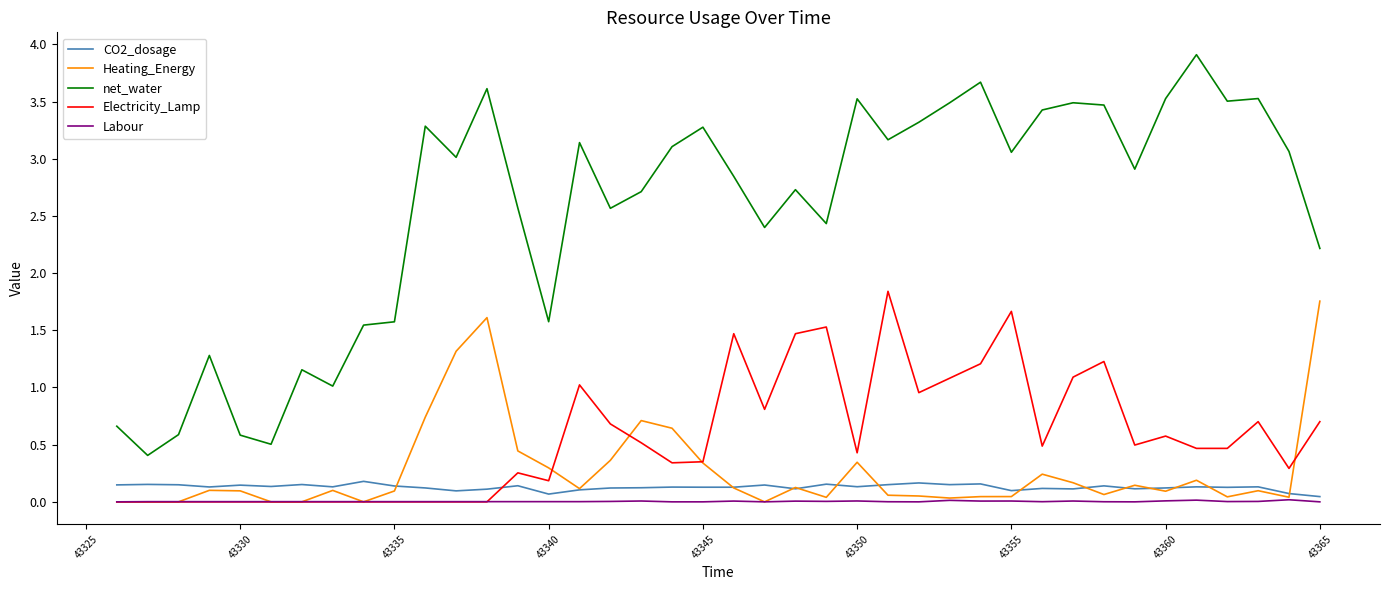

True or false: net_water and Heating_Energy intersect in this chart.

False